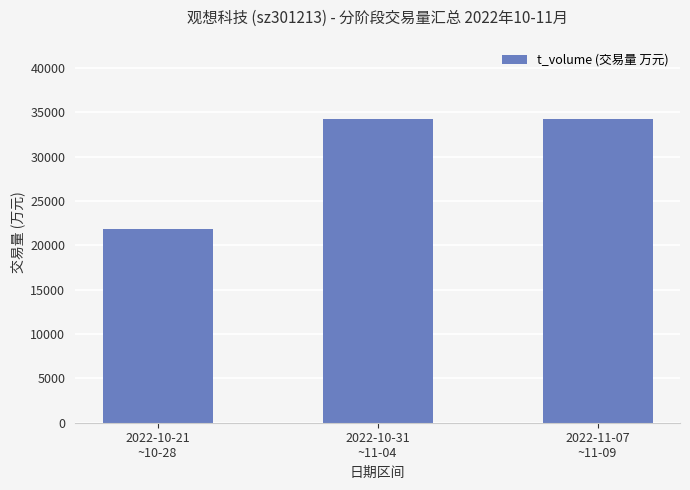

At which label is the value closest to 28033?

2022-10-31
~11-04